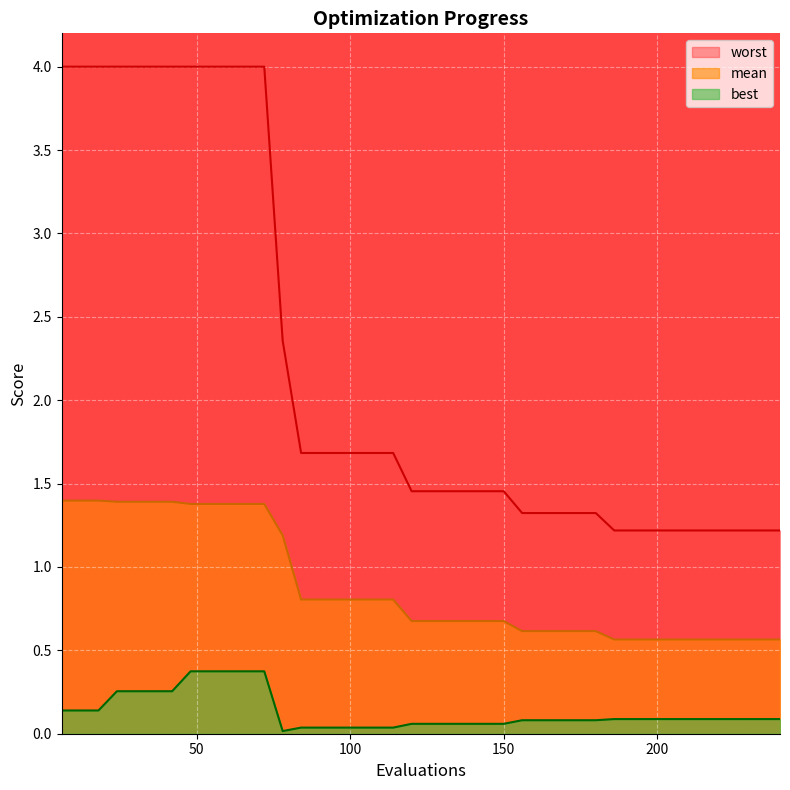

What is the difference between the maximum and minimum values in the worst series?

2.8